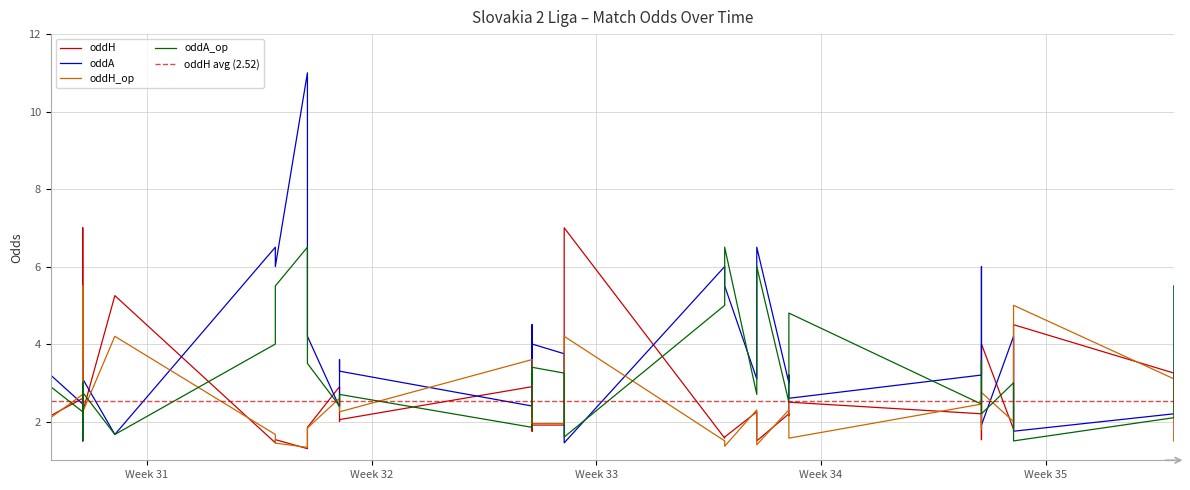

How many values in the oddH series exceed 2?

22